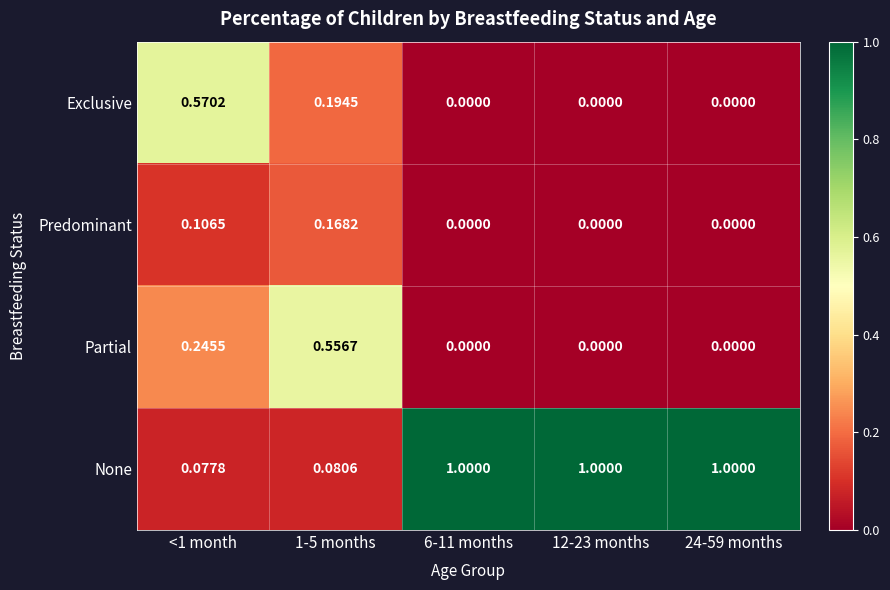

List the series in order of their peak value, lowest first.

Predominant, Partial, Exclusive, None